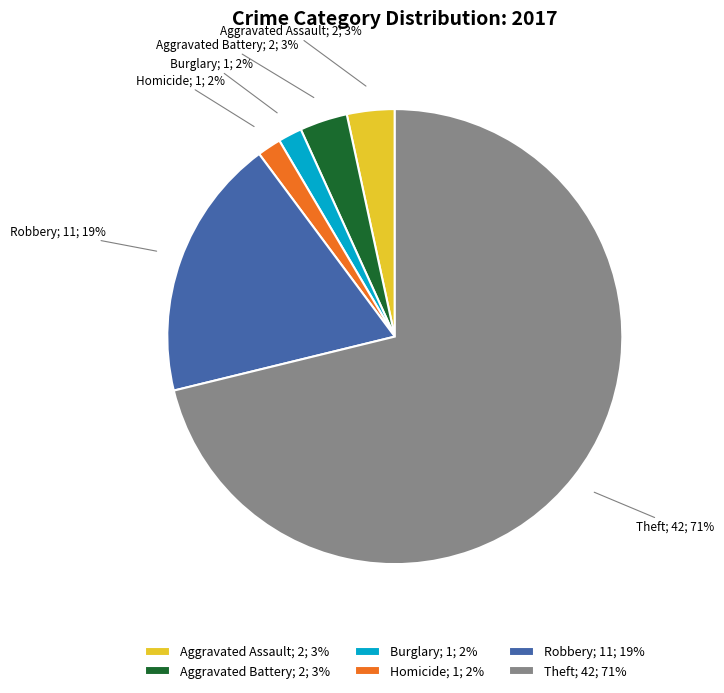

What is the majority slice?

Theft; 42; 71%